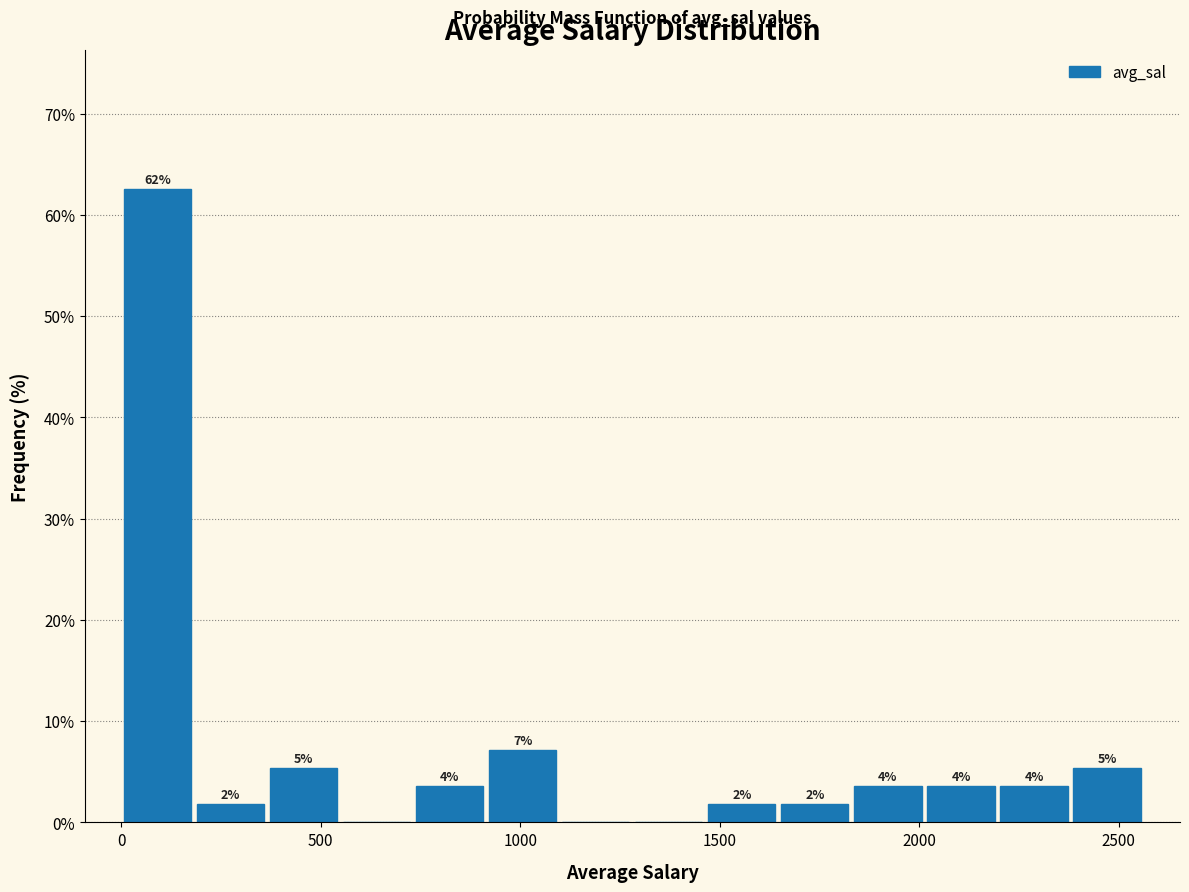

Read against the x-axis, roughly where is the centre of the tallest bar?

100